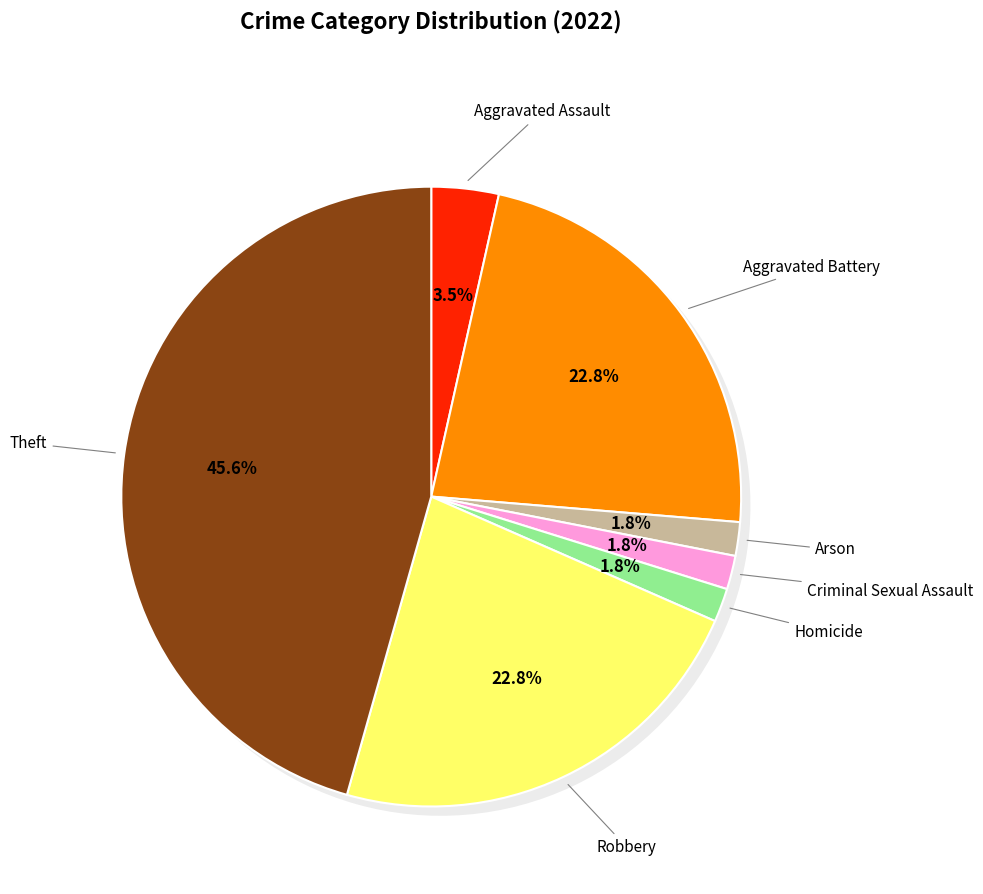

What portion of the pie excludes Aggravated Assault?

96.5%